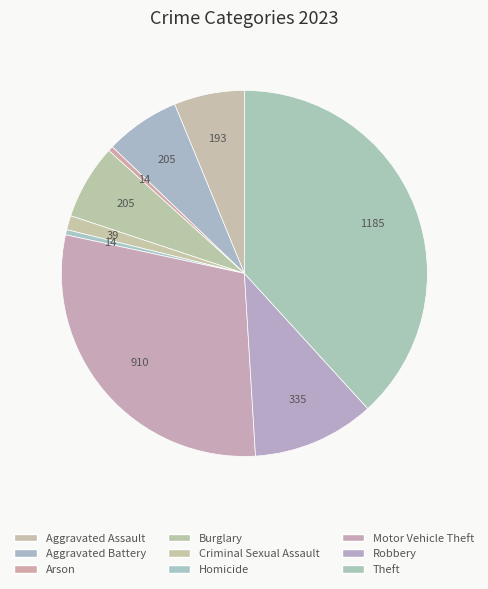

How many slices are in this pie chart?

9